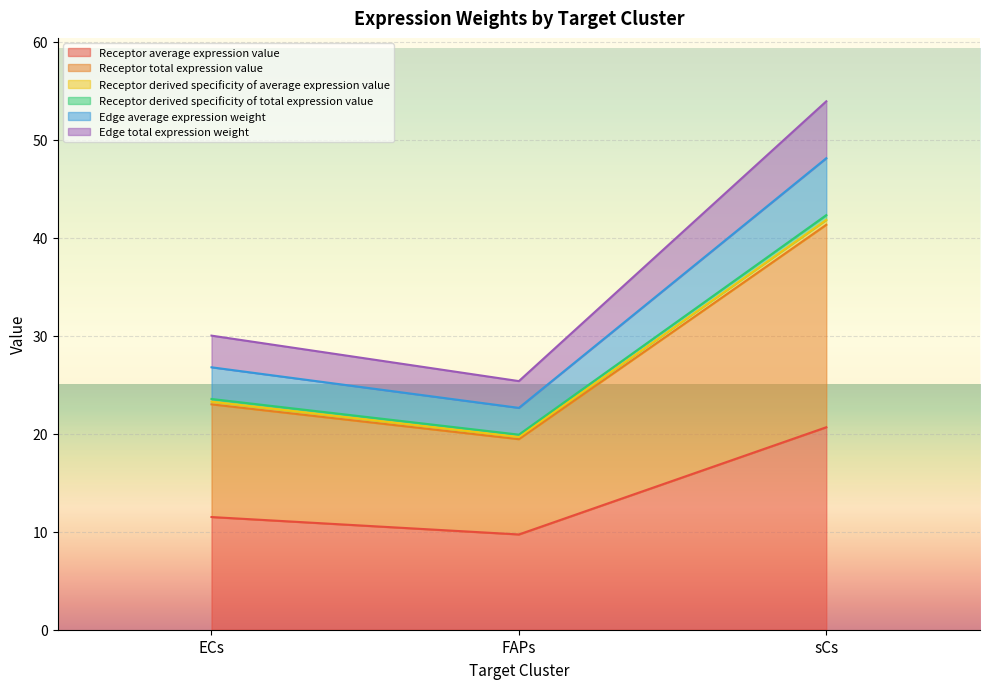

At sCs, list the series in order from largest to smallest.

Receptor total expression value, Receptor average expression value, Edge total expression weight, Edge average expression weight, Receptor derived specificity of total expression value, Receptor derived specificity of average expression value